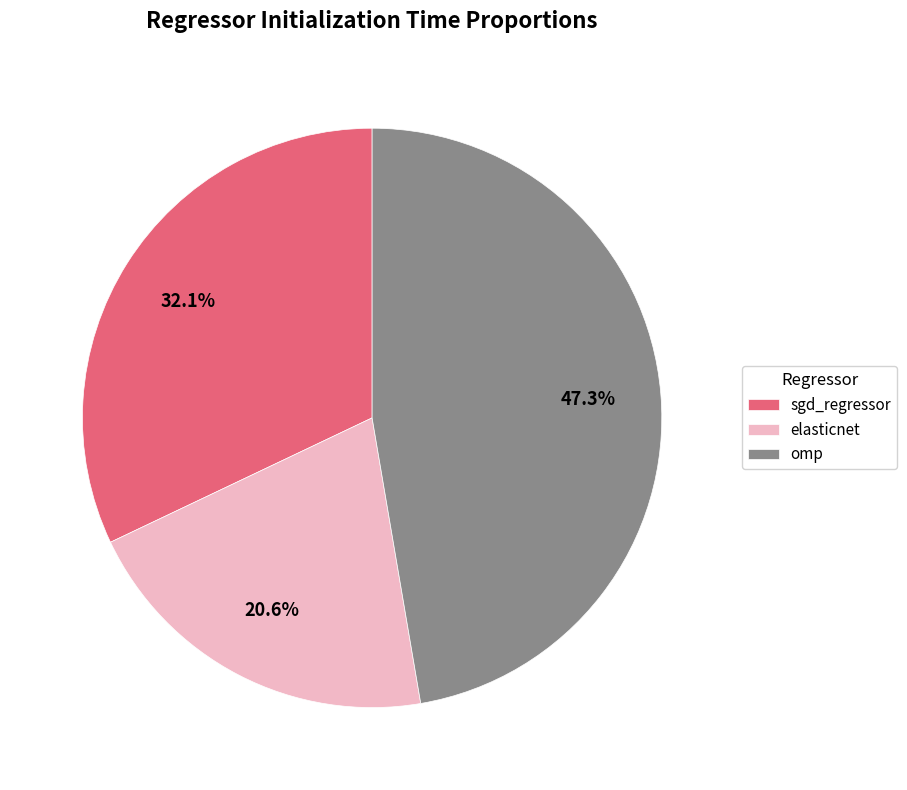

Is there a majority slice in this chart?

No